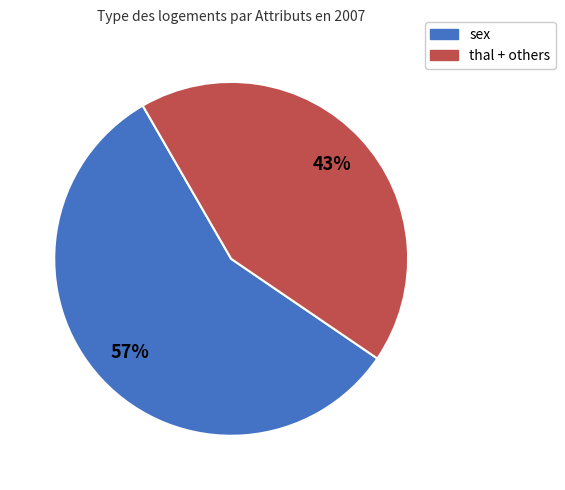

Is there a majority slice in this chart?

Yes